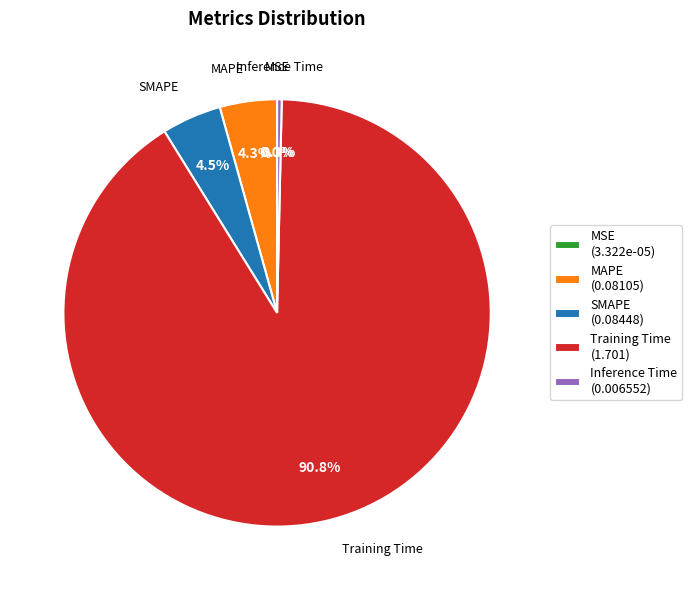

Which has a higher value, MAPE or Inference Time?

MAPE